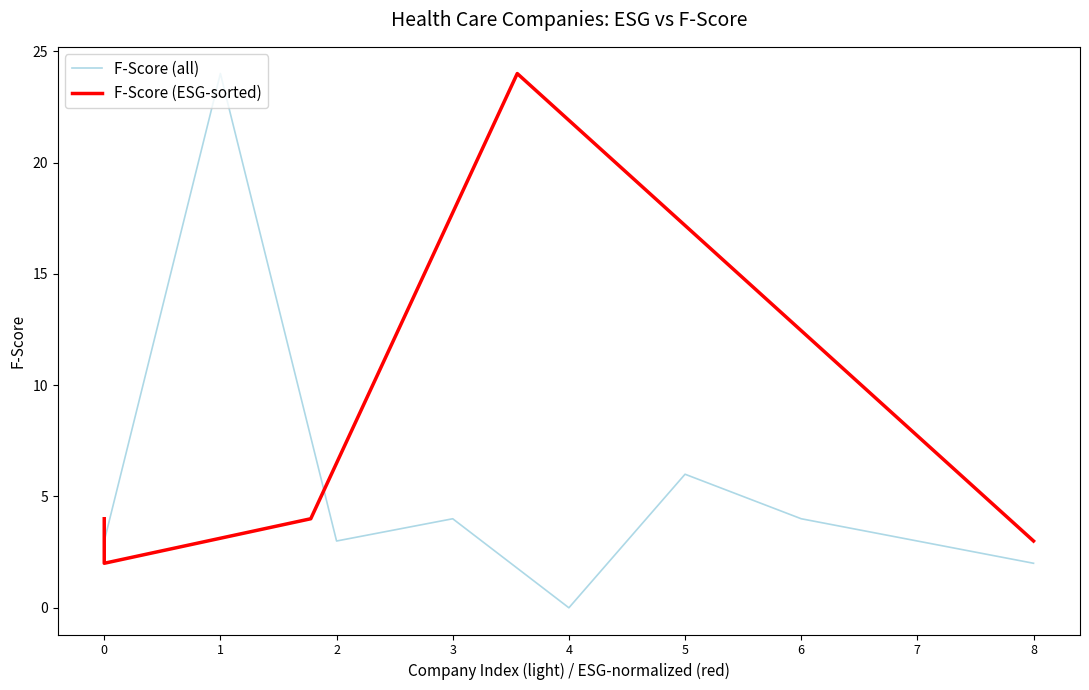

The value of F-Score (all) at 5 is 6. True or false?

True